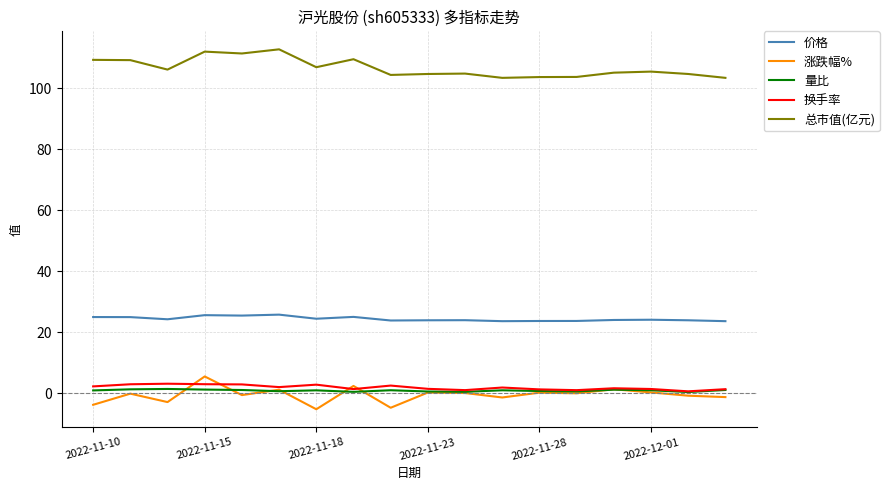

What are all the series names shown in the legend?

价格, 涨跌幅%, 量比, 换手率, 总市值(亿元)